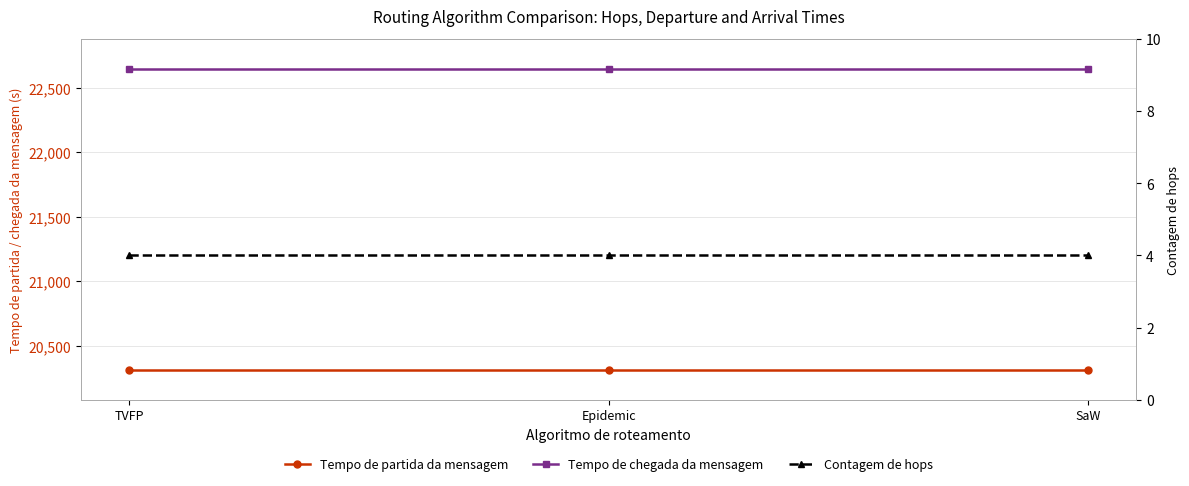

Reading right to left, transcribe all the data shown in this chart.

Tempo de partida da mensagem: SaW=20314.3	Epidemic=20314.3	TVFP=20314.3
Tempo de chegada da mensagem: SaW=22645.7	Epidemic=22645.7	TVFP=22645.7
Contagem de hops: SaW=4.0	Epidemic=4.0	TVFP=4.0